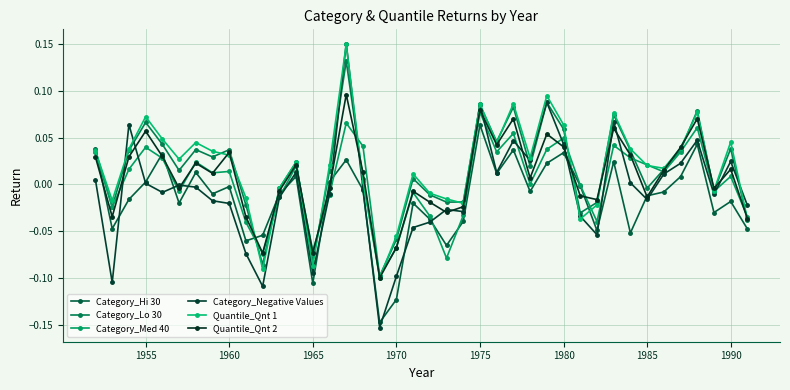

True or false: Category_Lo 30 has more than 2 points higher than both neighbors.

True